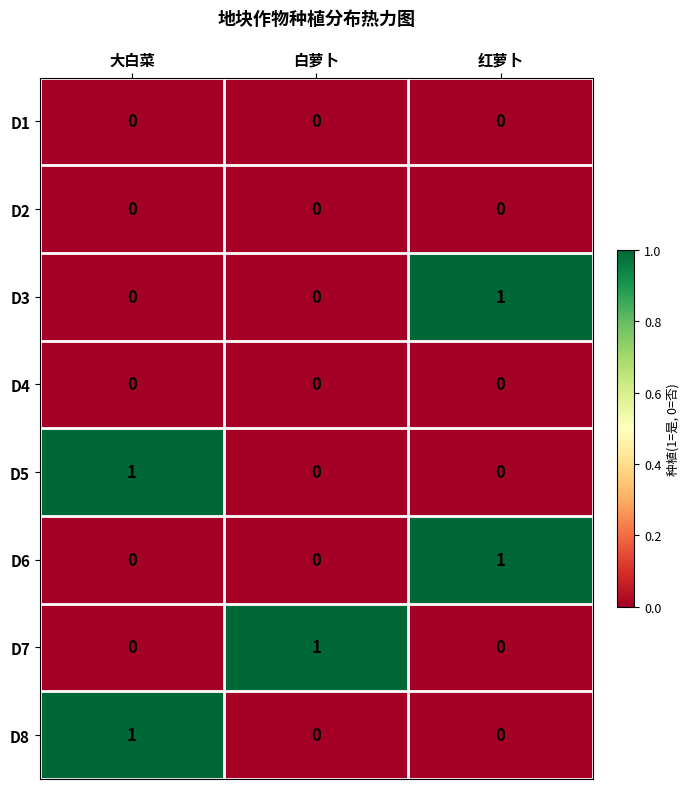

Reading left to right, transcribe all the data shown in this chart.

D1: 大白菜=0	白萝卜=0	红萝卜=0
D2: 大白菜=0	白萝卜=0	红萝卜=0
D3: 大白菜=0	白萝卜=0	红萝卜=1
D4: 大白菜=0	白萝卜=0	红萝卜=0
D5: 大白菜=1	白萝卜=0	红萝卜=0
D6: 大白菜=0	白萝卜=0	红萝卜=1
D7: 大白菜=0	白萝卜=1	红萝卜=0
D8: 大白菜=1	白萝卜=0	红萝卜=0